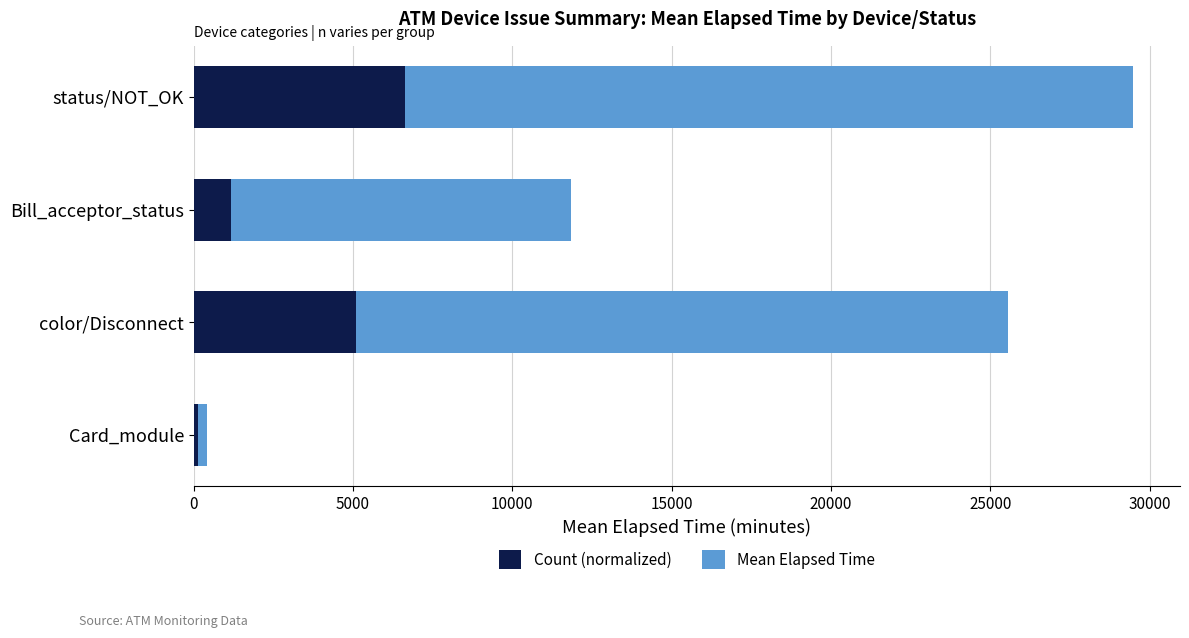

List the labels in order of Count (normalized) value, largest first.

status/NOT_OK, color/Disconnect, Bill_acceptor_status, Card_module